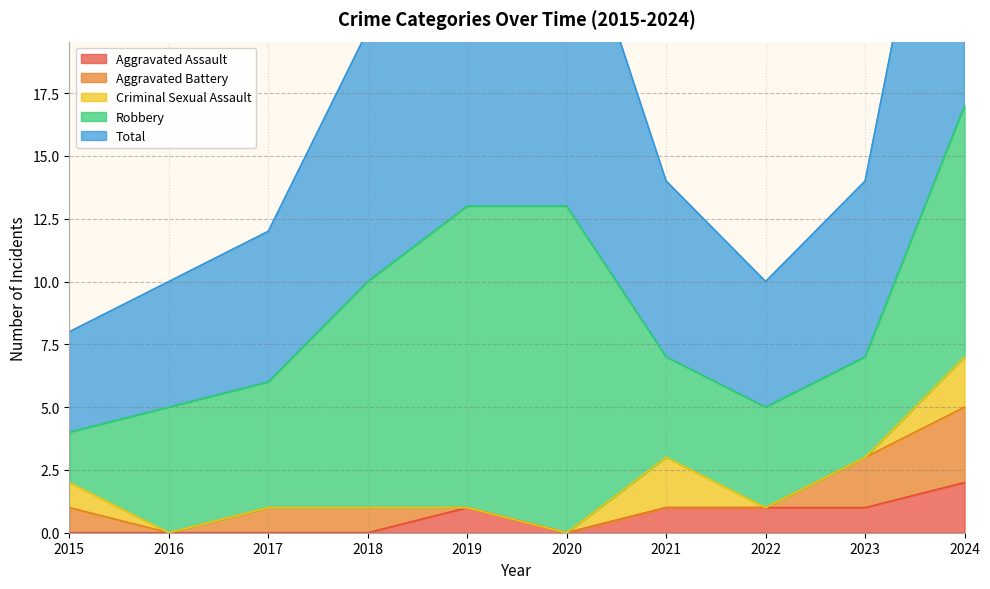

True or false: Robbery and Aggravated Assault intersect in this chart.

False